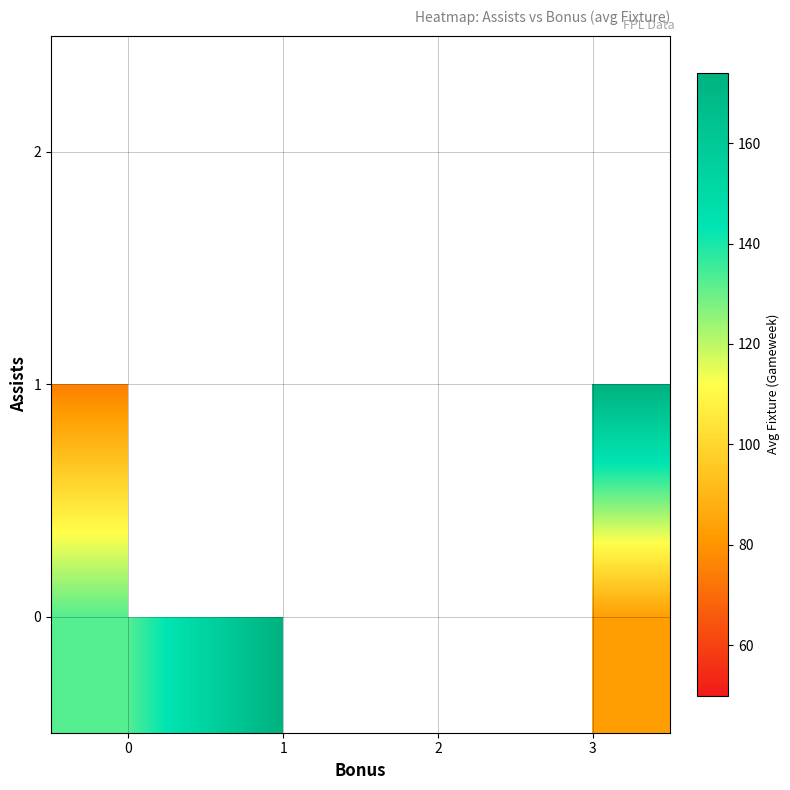

Which series has the largest range (max minus min)?

row_1